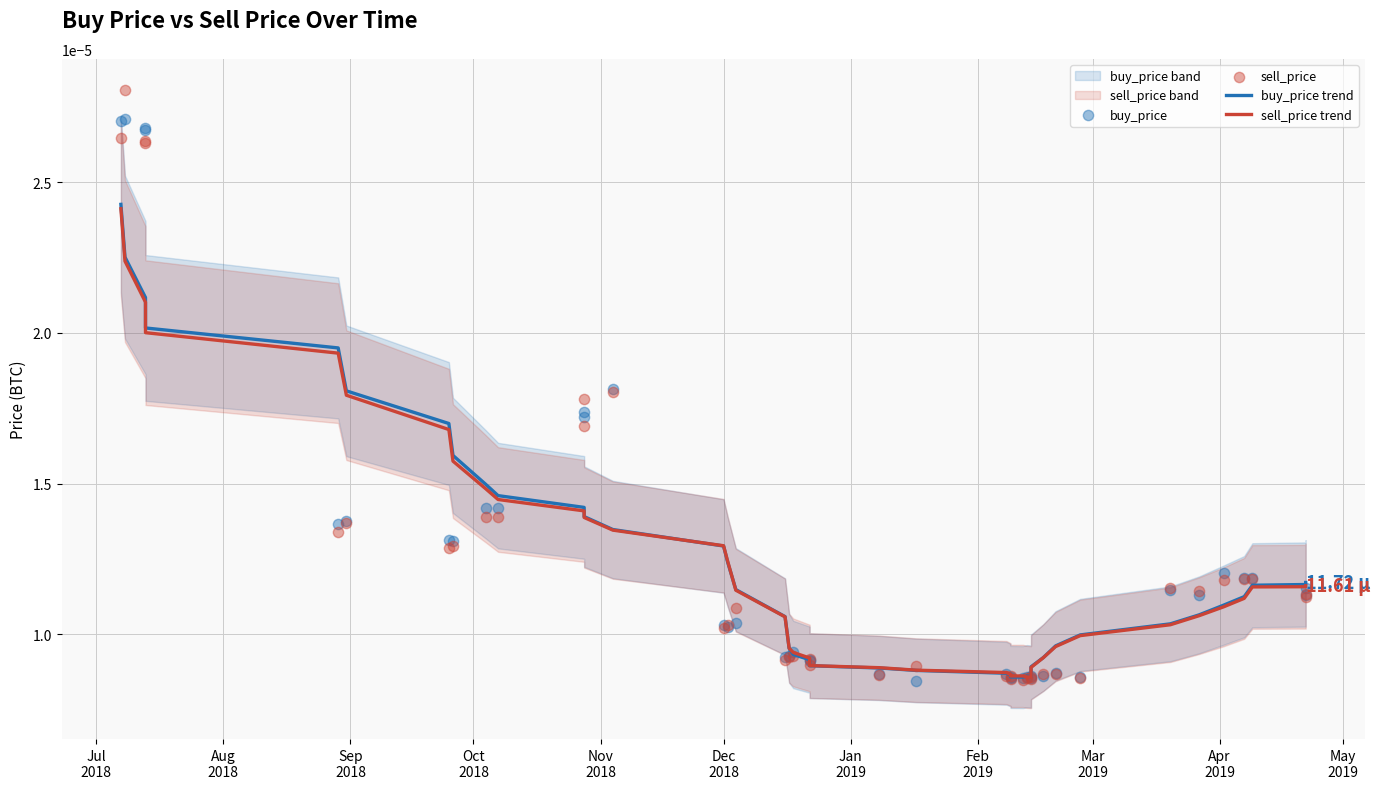

Which series has the largest Y range (max minus min)?

sell_price